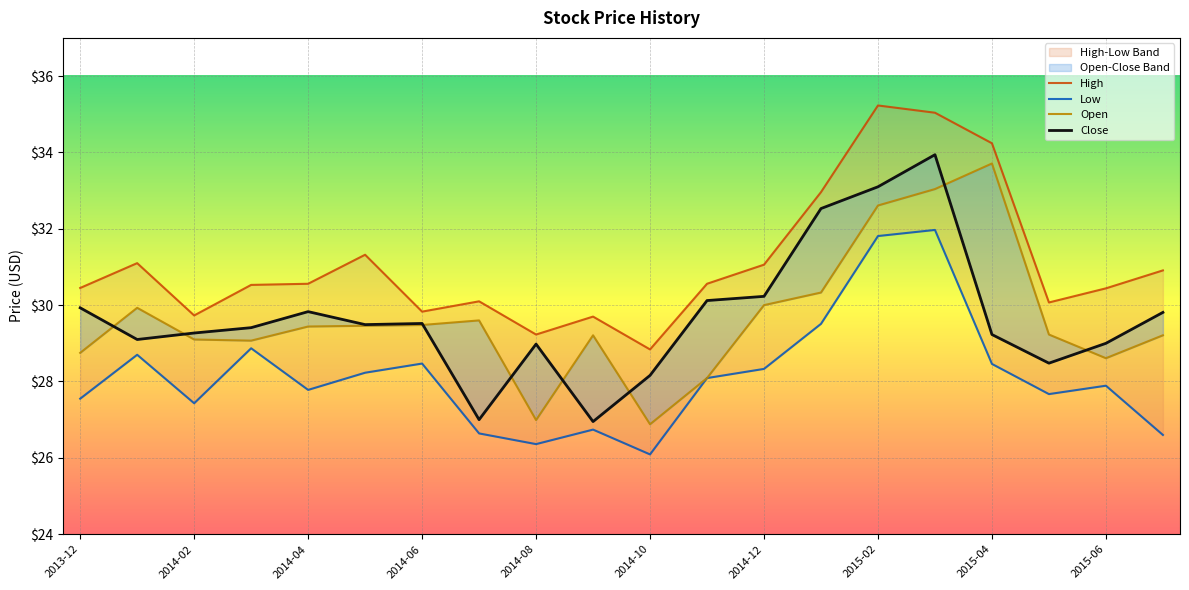

Is the value of Close at 2014-02 greater than the value of Low at 2014-04?

Yes